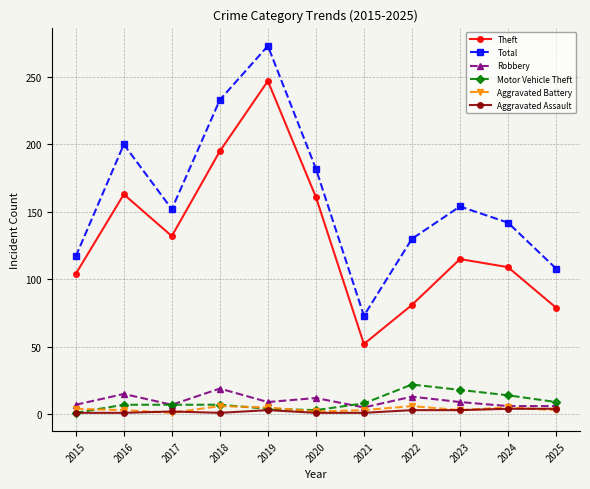

What is the difference between the maximum and second lowest values in the Total series?

165